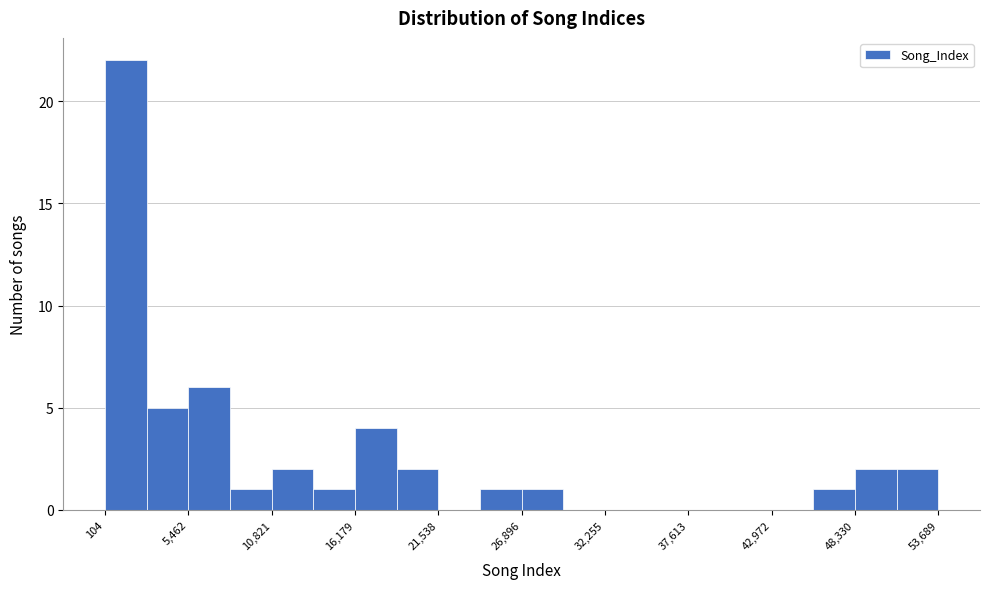

Read against the x-axis, roughly where is the centre of the tallest bar?

1000